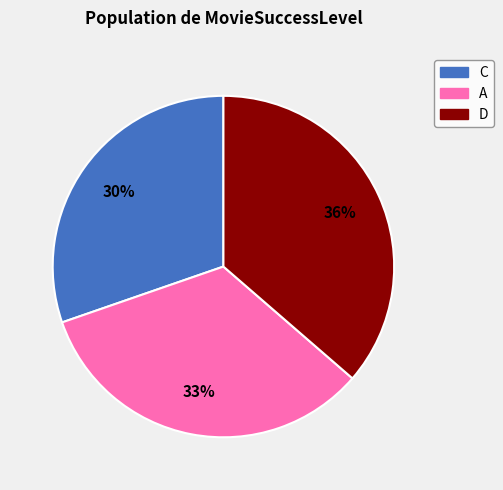

To the nearest percent, what is the combined percentage of A and C?

64%